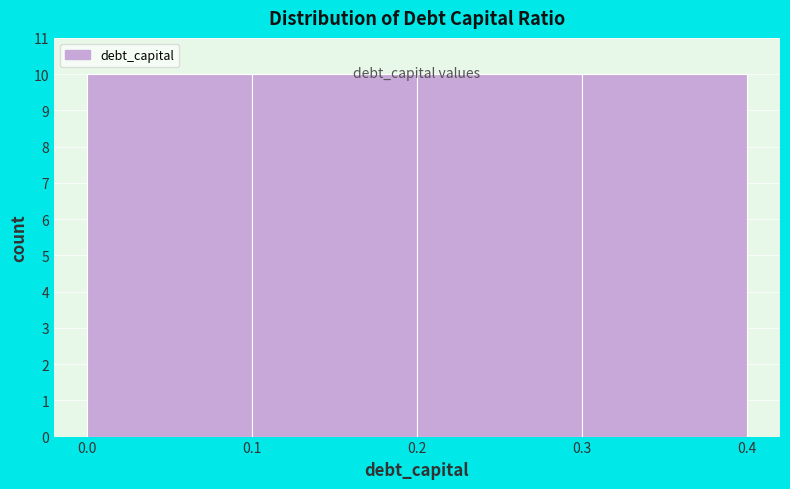

Reading left to right, list every bar in this chart as the range it spans on the x-axis followed by its height. The values are not printed on the chart, so give them approximately, as read against the axis.

0.0 to 0.1: 10
0.1 to 0.2: 10
0.2 to 0.3: 10
0.3 to 0.4: 10